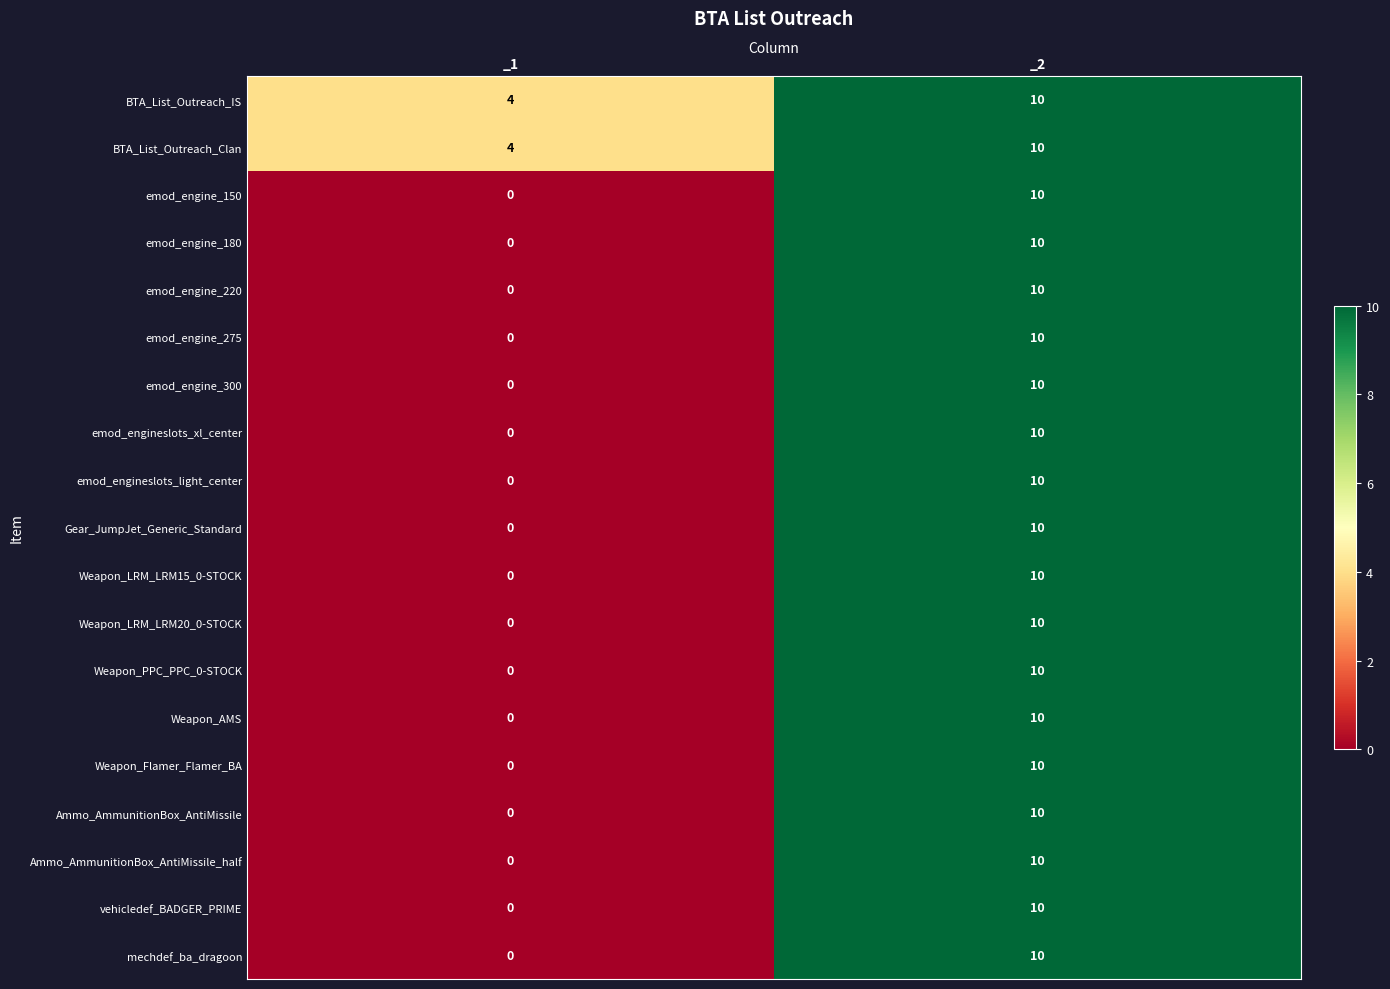

What is the difference between the highest and lowest values at _1?

4